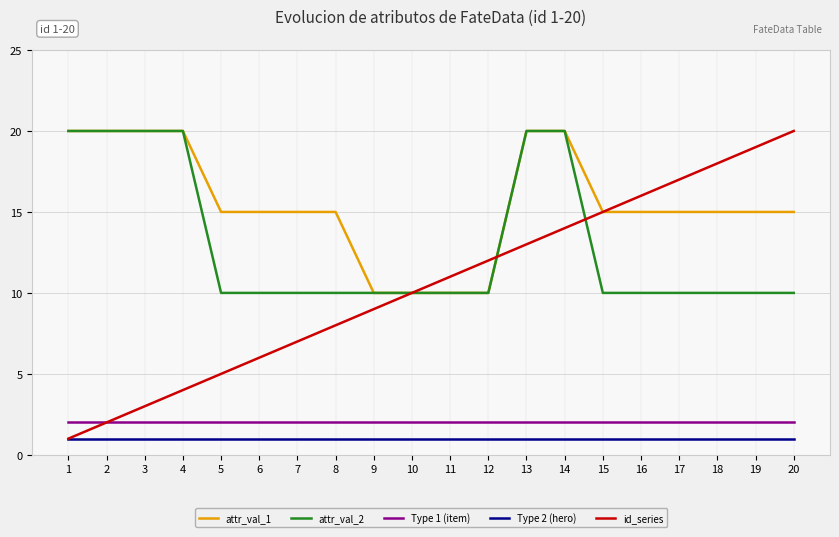

What is the total value across all series at 17?

45